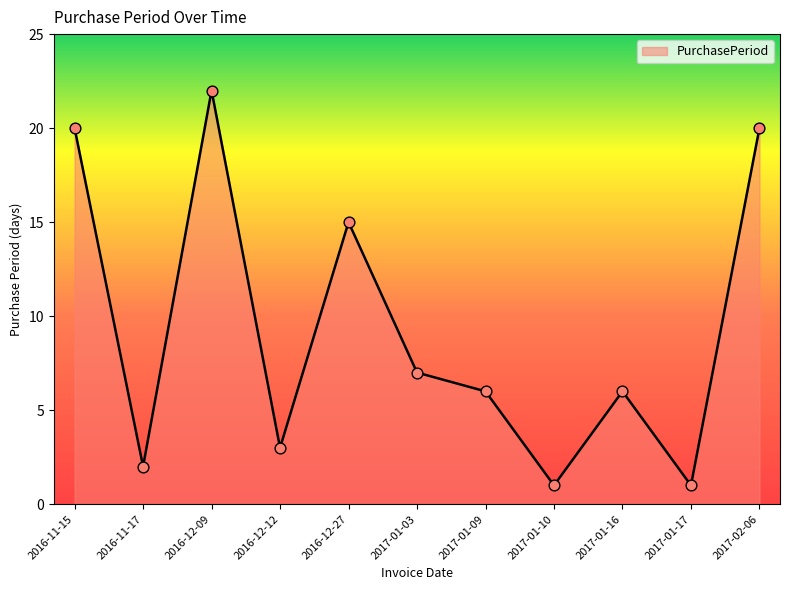

Between 2017-01-16 and 2017-01-03, which is larger?

2017-01-03